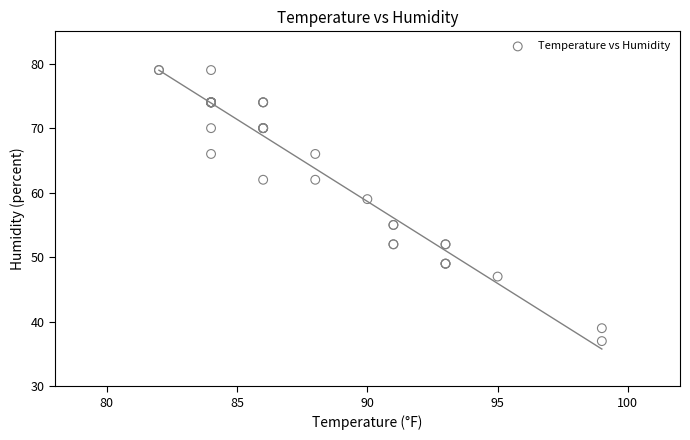

What Y value in the scatter plot is closest to 58?

59